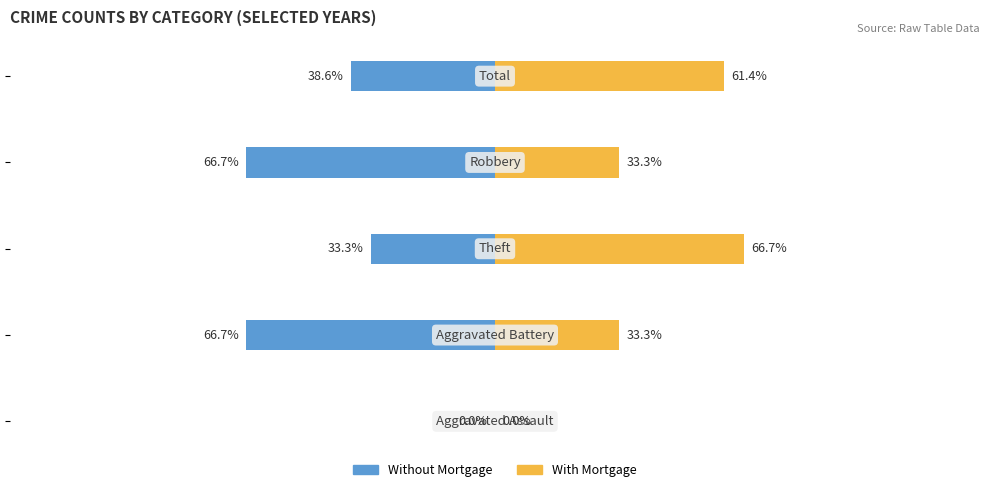

What is the average value of the With Mortgage series?

38.9